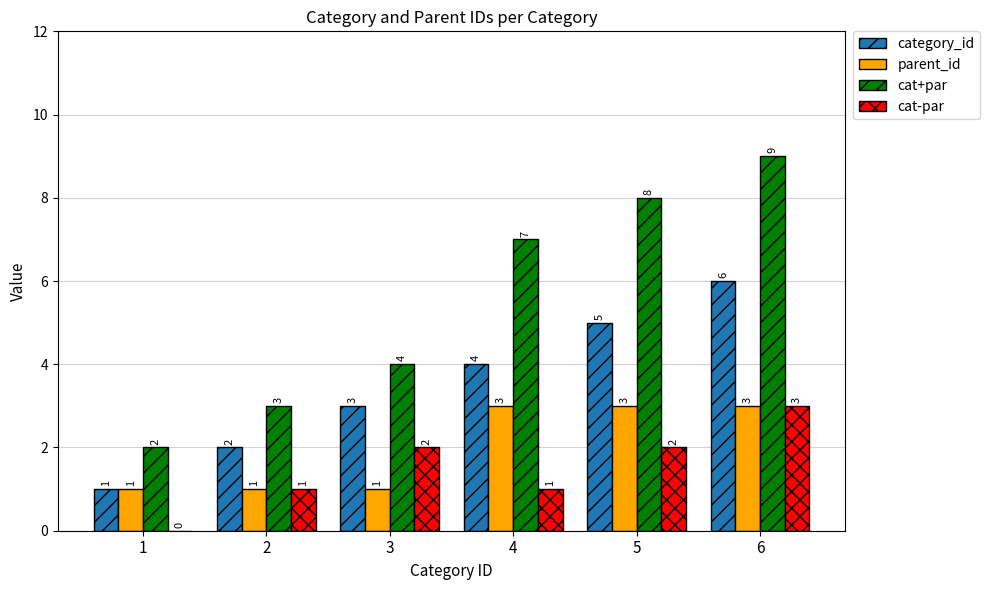

Which series has the widest spread of values?

cat+par